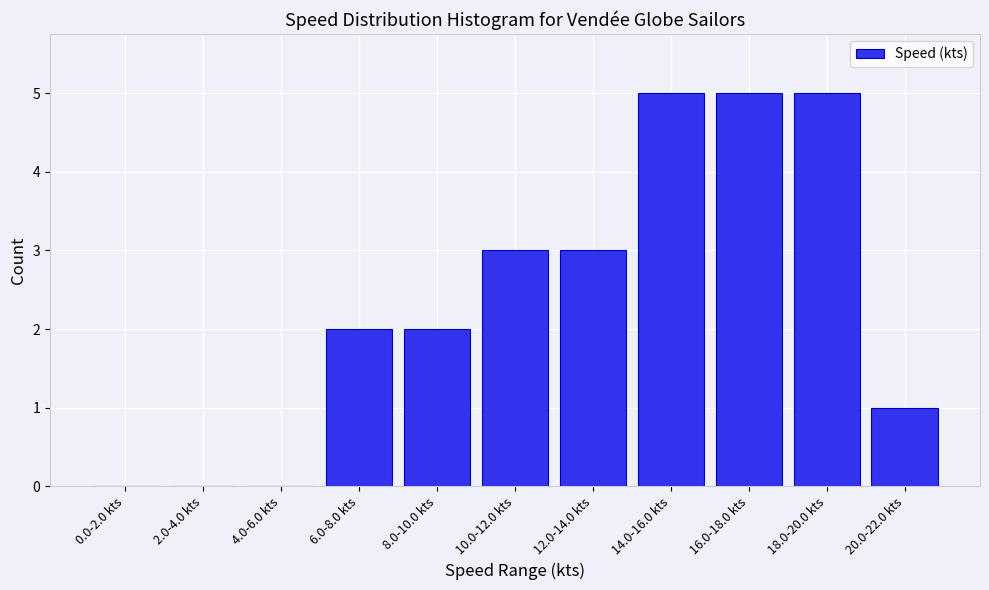

Reading left to right, transcribe all the data shown in this chart.

0.0-2.0 kts=0	2.0-4.0 kts=0	4.0-6.0 kts=0	6.0-8.0 kts=2	8.0-10.0 kts=2	10.0-12.0 kts=3	12.0-14.0 kts=3	14.0-16.0 kts=5	16.0-18.0 kts=5	18.0-20.0 kts=5	20.0-22.0 kts=1